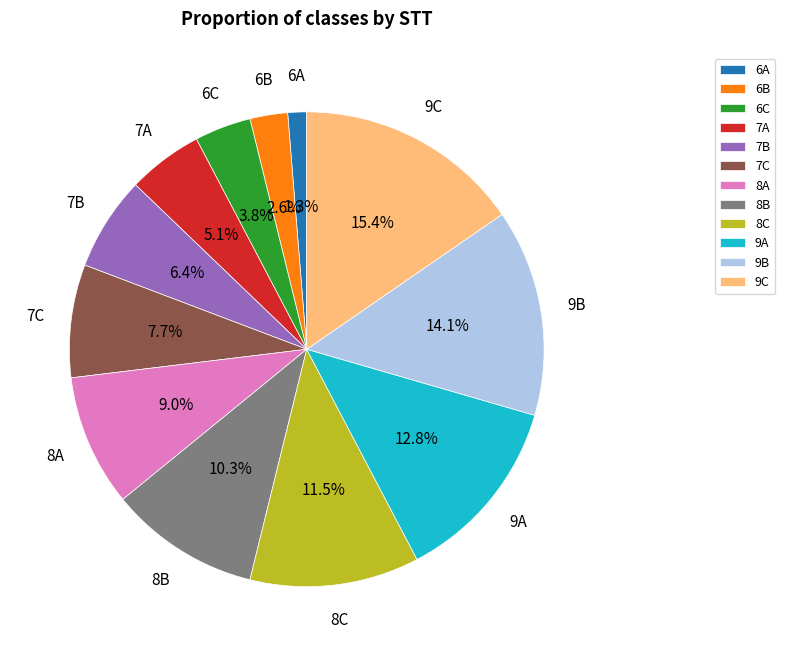

The 6A slice represents 11% of the pie. True or false?

False